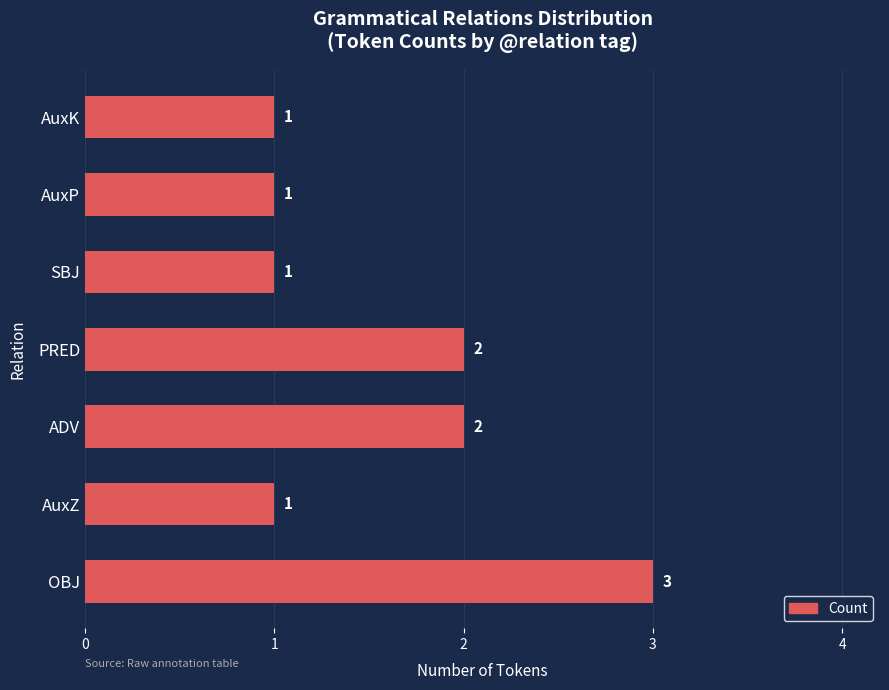

Reading top to bottom, what are all the values shown in this chart?

1	1	1	2	2	1	3